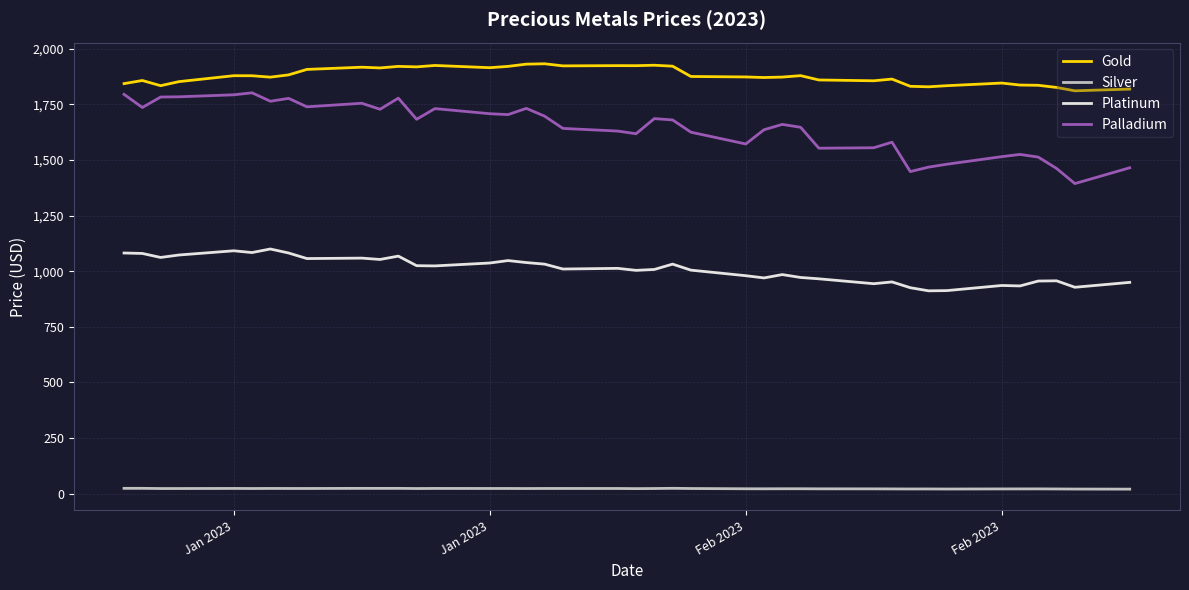

Rank the series by their maximum value, from lowest to highest.

Silver, Platinum, Palladium, Gold